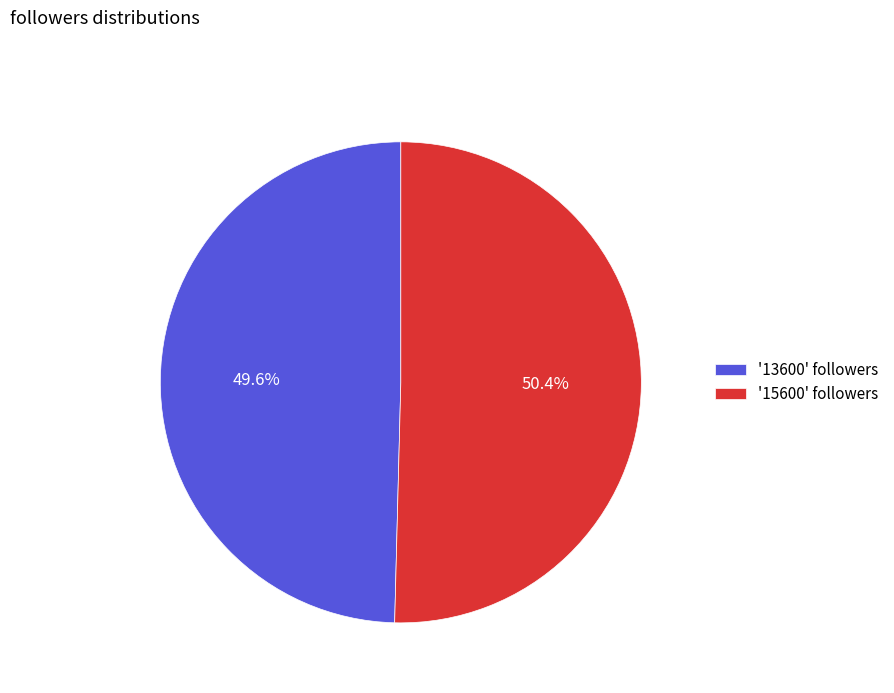

Which slice is the largest?

'15600' followers